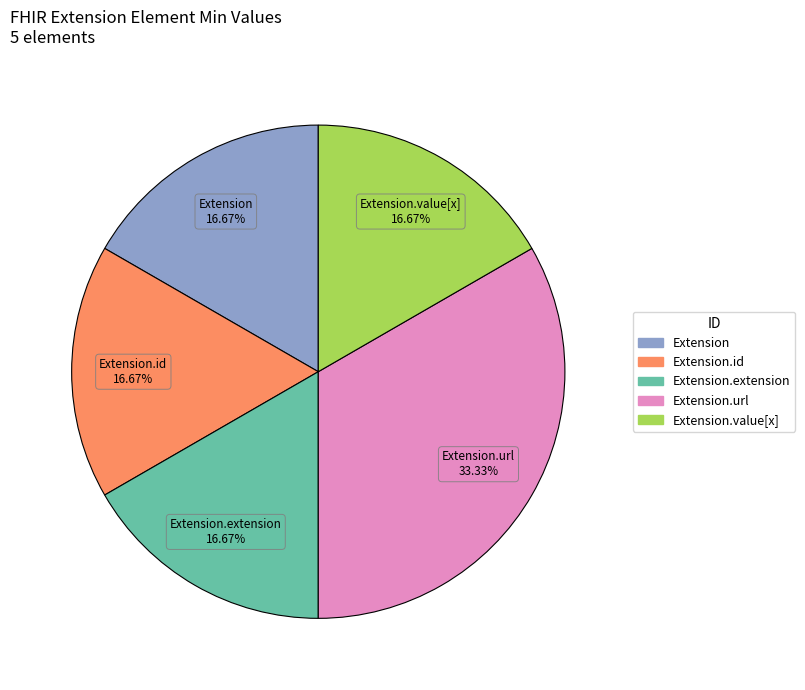

Is there a majority slice in this chart?

No